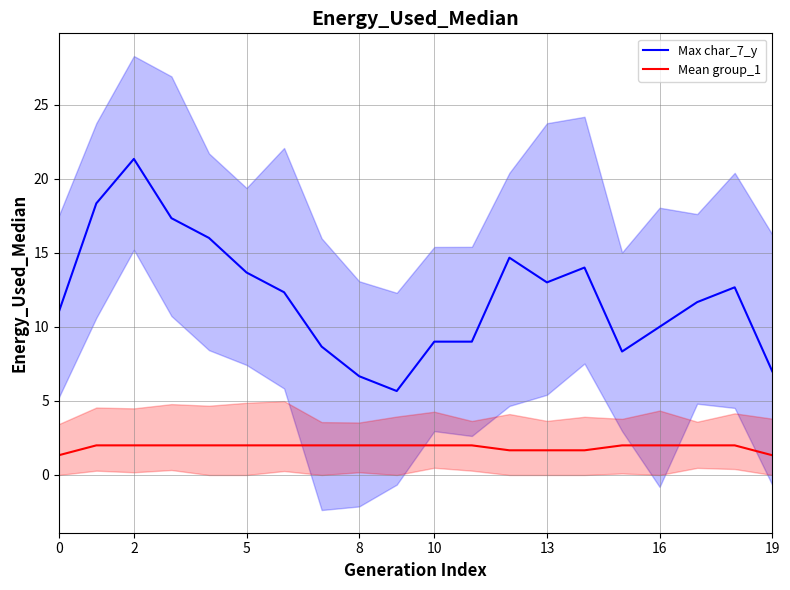

True or false: Max char_7_y and Mean group_1 cross at least once.

False